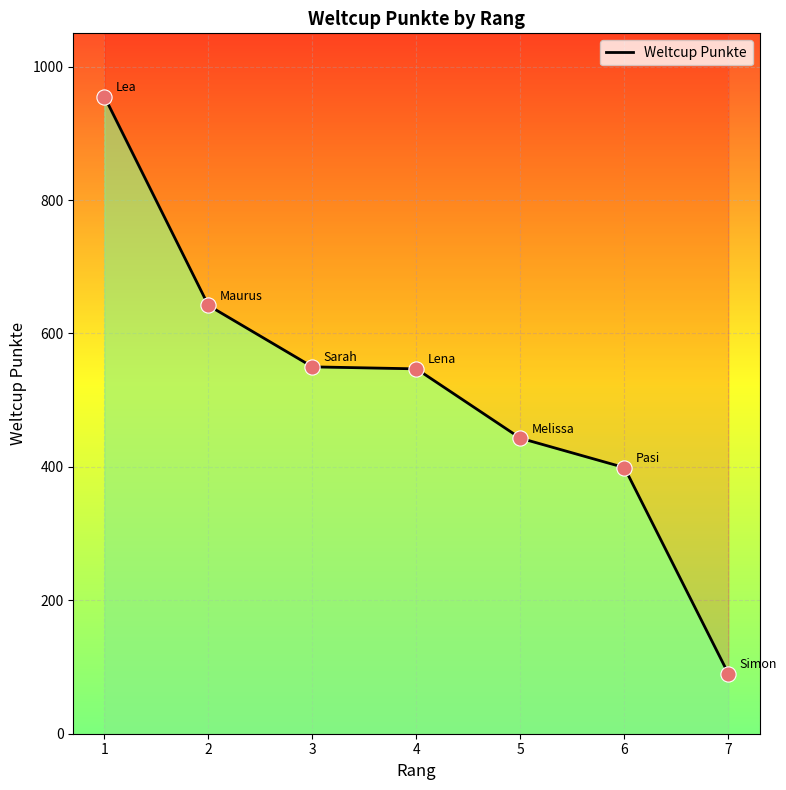

Which has a higher value, 5 or 7?

5